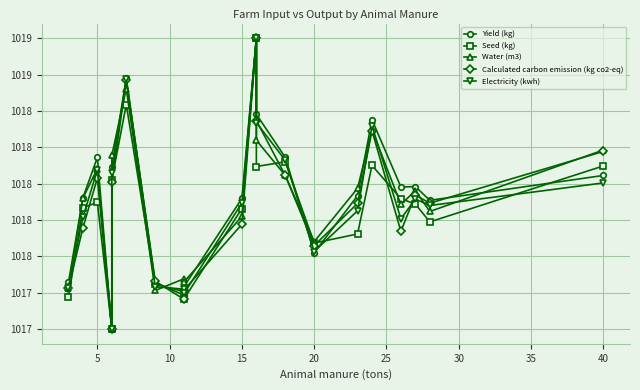

In Yield (kg), how many points are higher than both neighbors (excluding endpoints)?

5